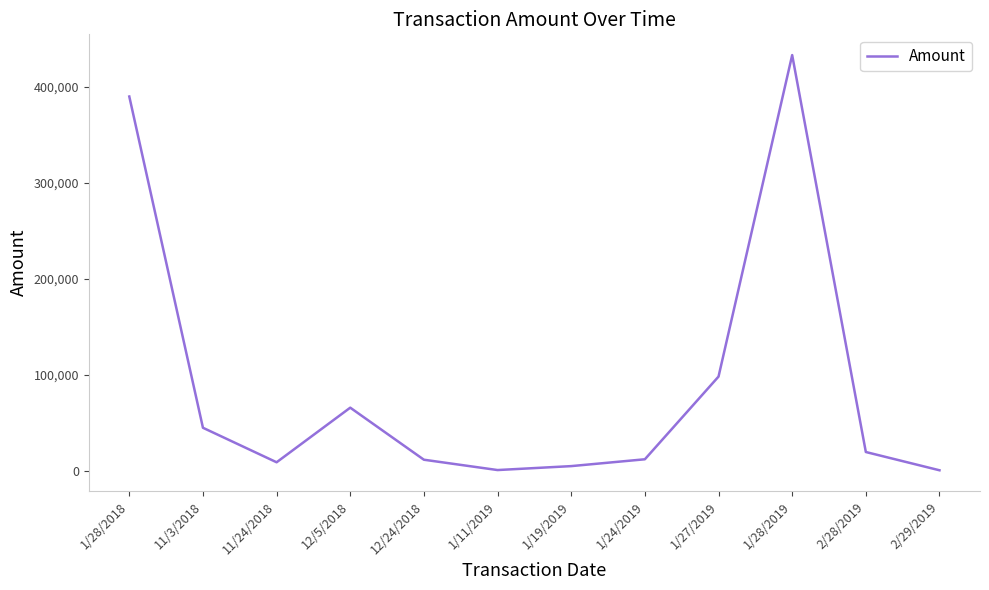

Where is the data nearest to the value 216927?

1/27/2019